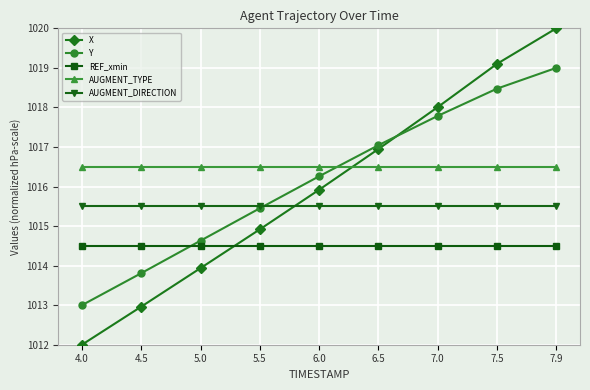

Does the chart display data point markers on the line(s)?

Yes